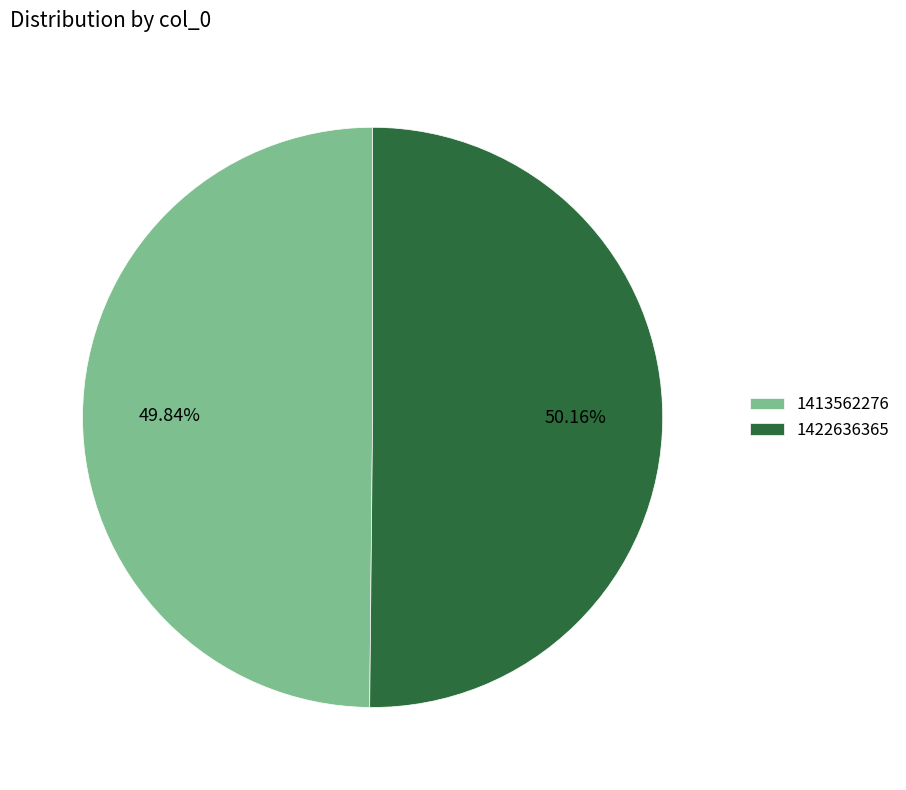

What percentage do 1413562276 and 1422636365 together represent?

100.0%